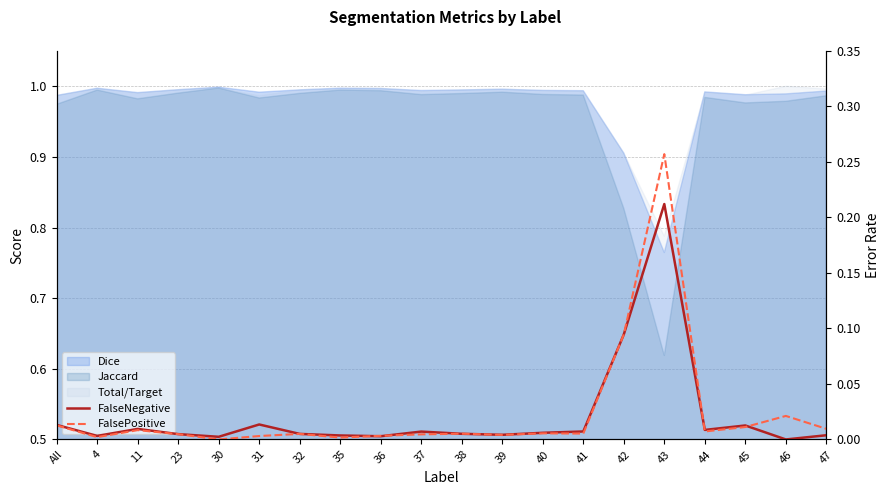

Is the value of FalsePositive at 35 greater than the value of FalseNegative at 46?

Yes